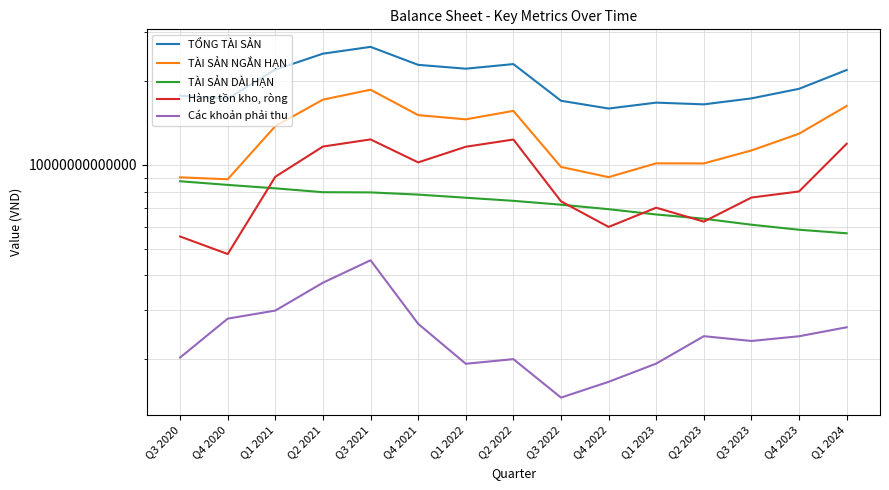

Between Q4 2022 and Q1 2023, which series saw the biggest shift?

TÀI SẢN NGẮN HẠN